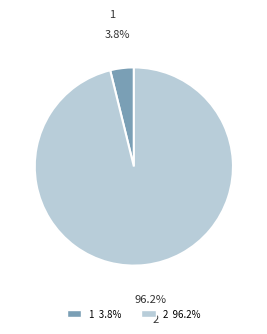

How many segments does this pie chart have?

2